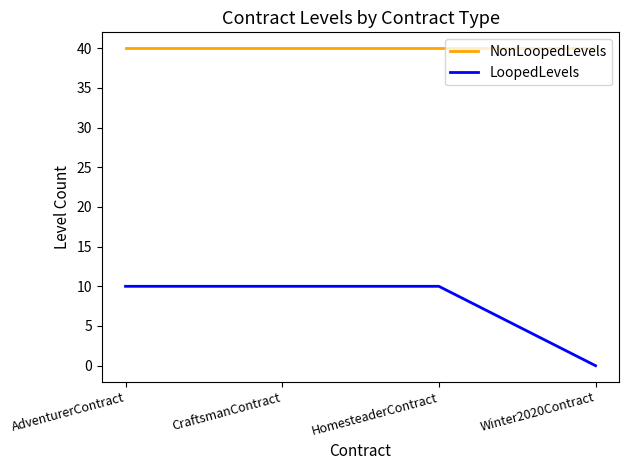

Count the number of data series in this chart.

2